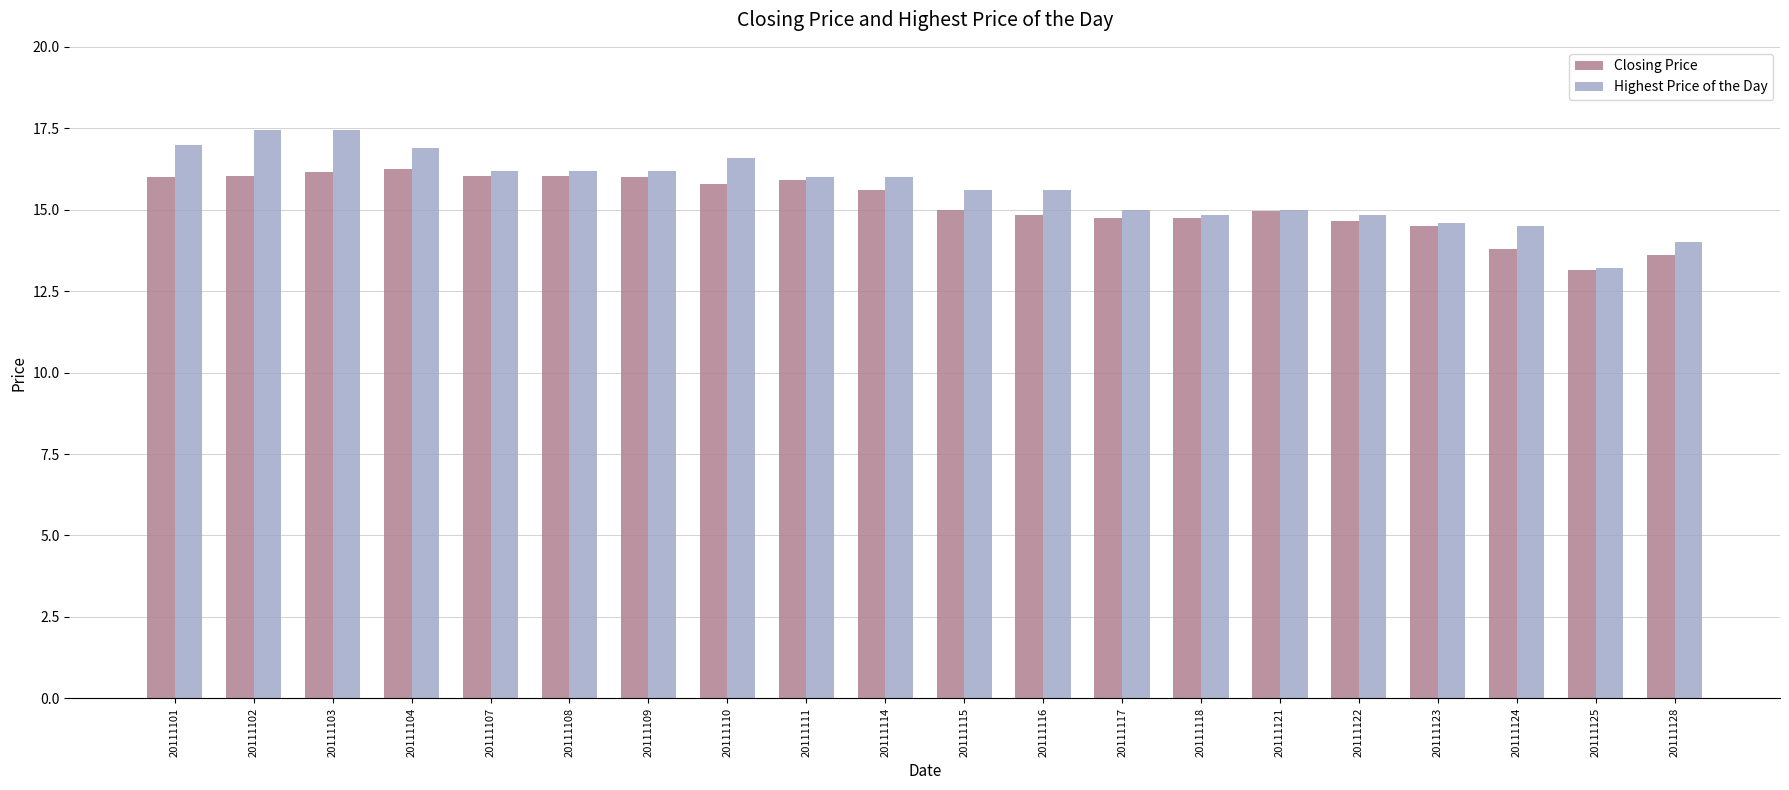

List the series in order of their peak value, lowest first.

Closing Price, Highest Price of the Day